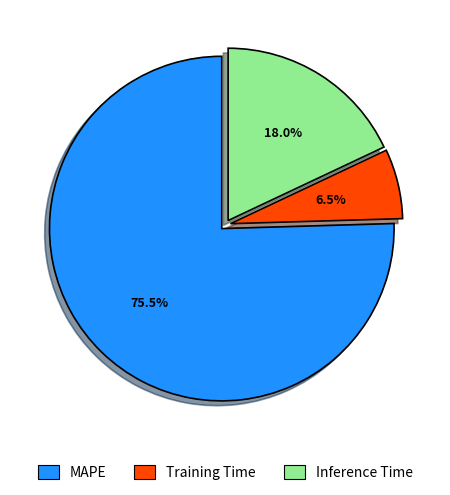

How many slices are in this pie chart?

3